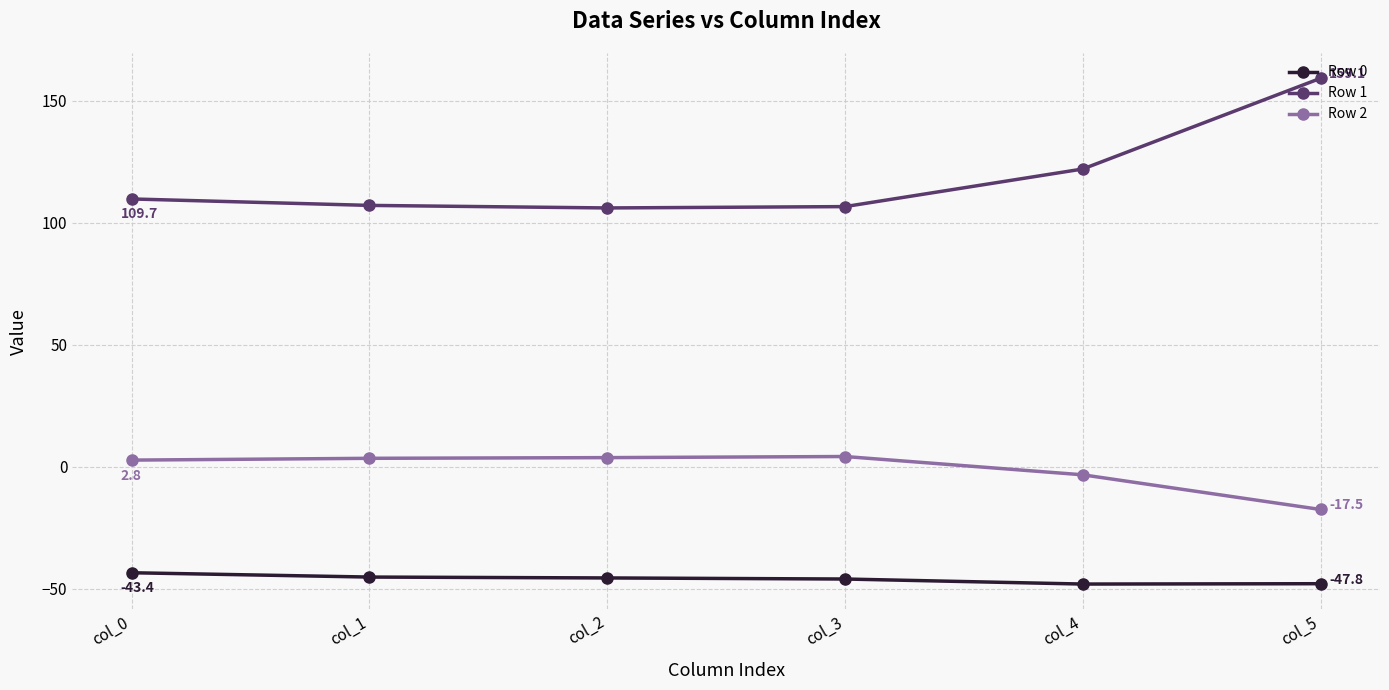

Which series has the largest total across all categories?

Row 1